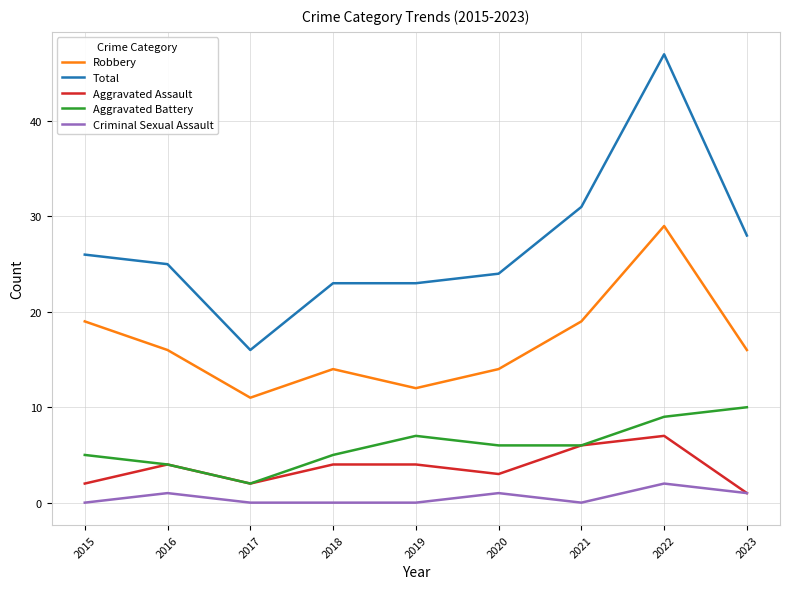

List the series in order of their peak value, highest first.

Total, Robbery, Aggravated Battery, Aggravated Assault, Criminal Sexual Assault